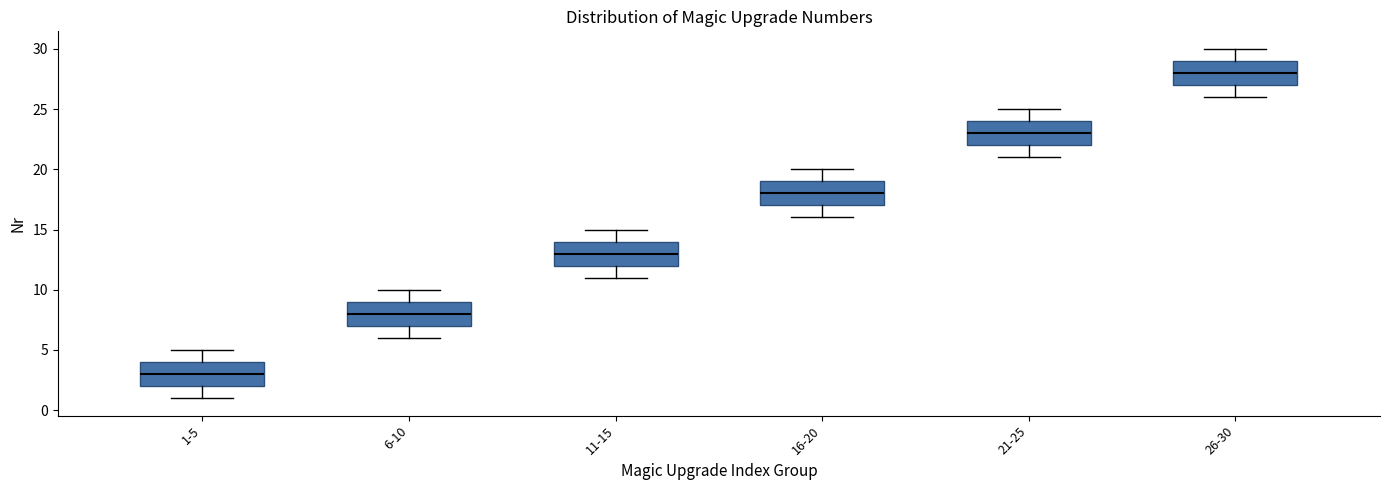

Reading left to right, transcribe this box plot: for each box, give where its median line is, the range the box spans, and where its two whiskers end, as read against the y-axis. The values are not printed on the chart, so give them approximately, as read against the axis.

1-5: median 3, box 2 to 4, whiskers 1 to 5
6-10: median 8, box 7 to 9, whiskers 6 to 10
11-15: median 13, box 12 to 14, whiskers 11 to 15
16-20: median 18, box 17 to 19, whiskers 16 to 20
21-25: median 23, box 22 to 24, whiskers 21 to 25
26-30: median 28, box 27 to 29, whiskers 26 to 30